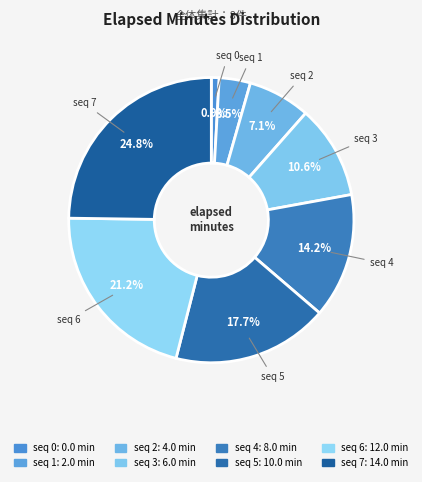

Which category has the biggest portion of the pie?

7